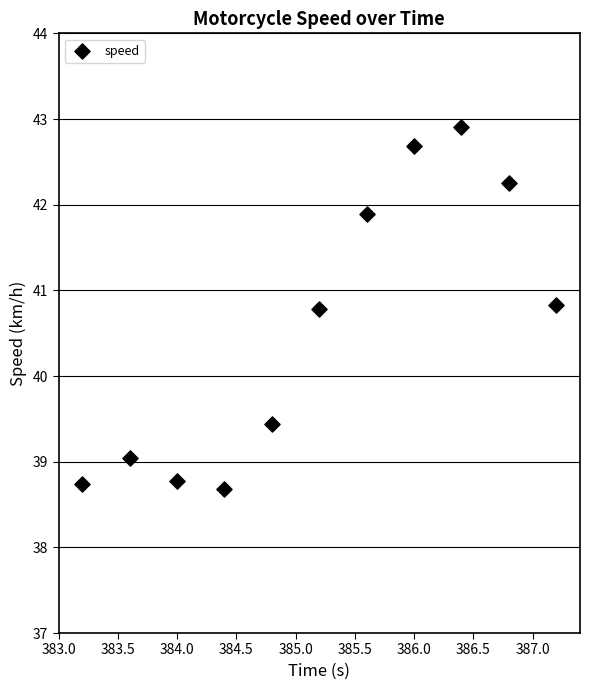

What Y value in the scatter plot is closest to 40?

39.4